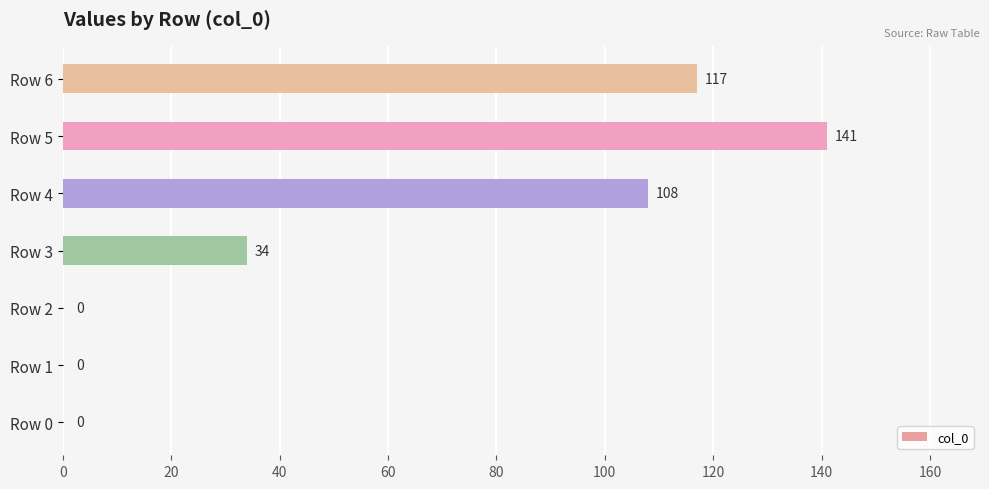

Is it true that the value at Row 3 is 58?

False